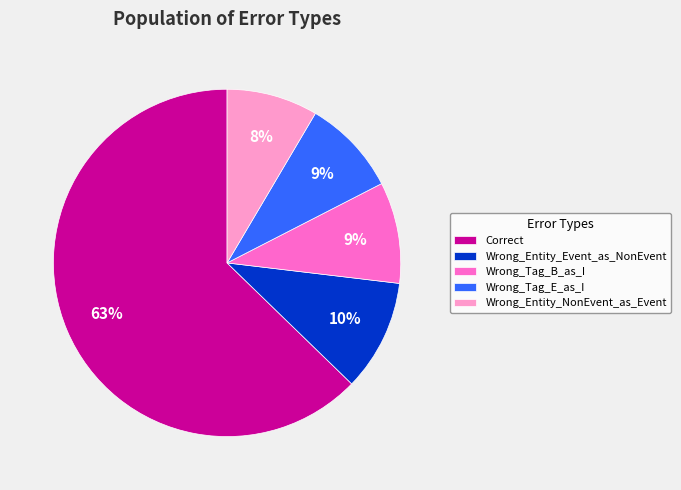

Which category has the biggest portion of the pie?

Correct